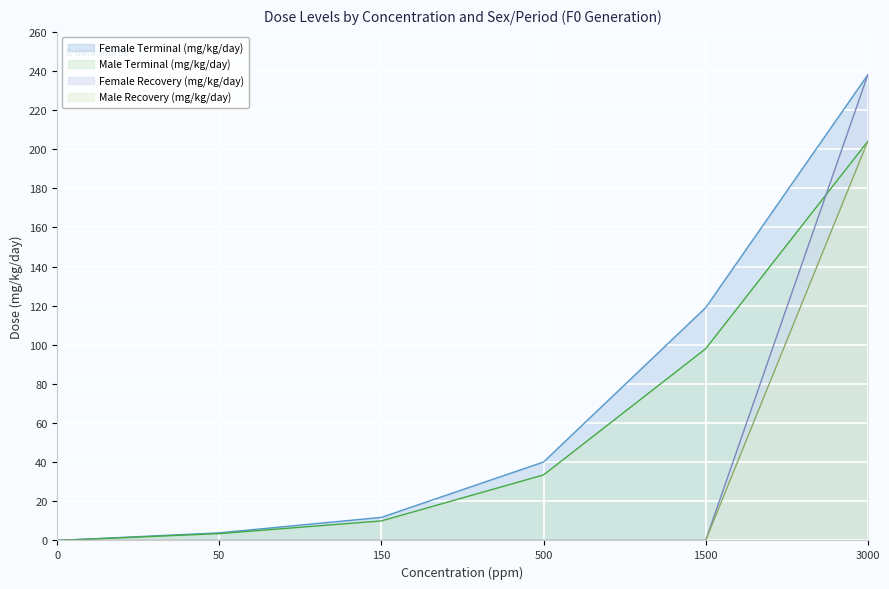

At how many categories does at least one series exceed 203?

1